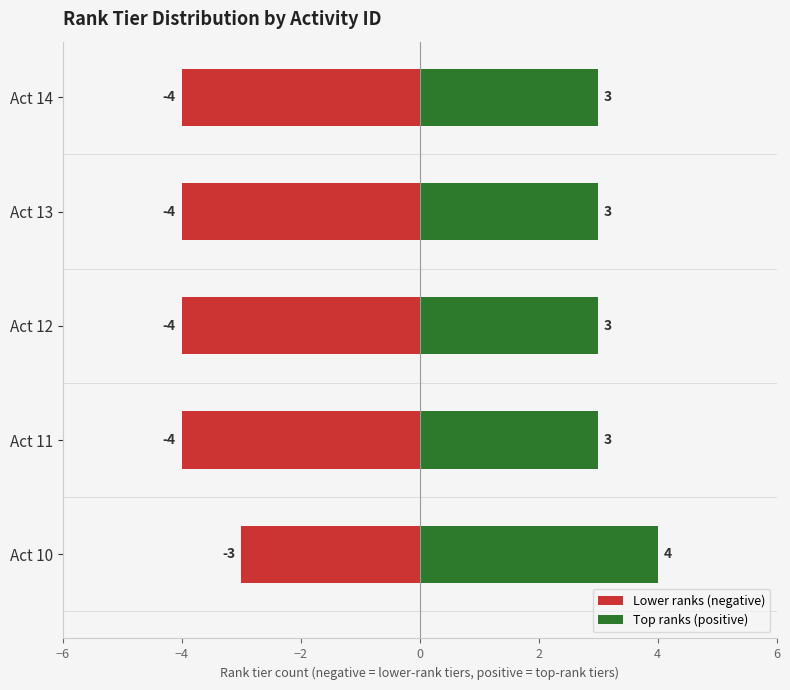

True or false: Lower ranks (negative) has a value of -4 at Act 10.

False